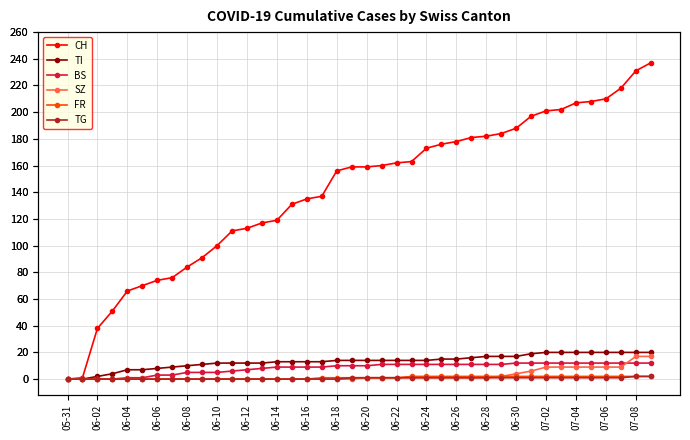

How many data points does each series have?

40